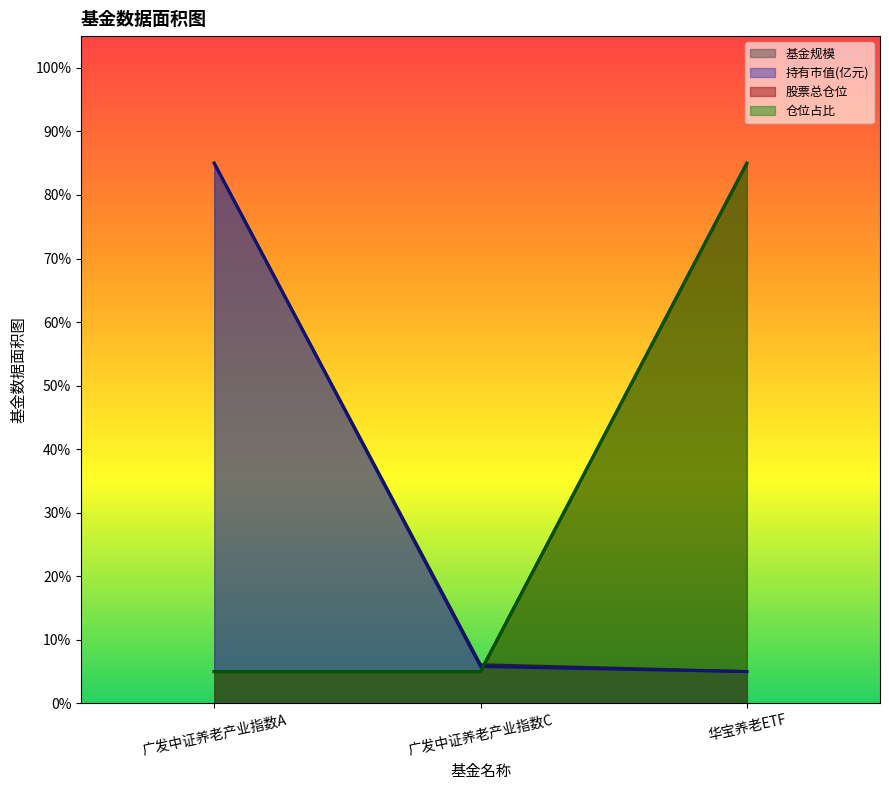

At how many categories does at least one series exceed 53?

2